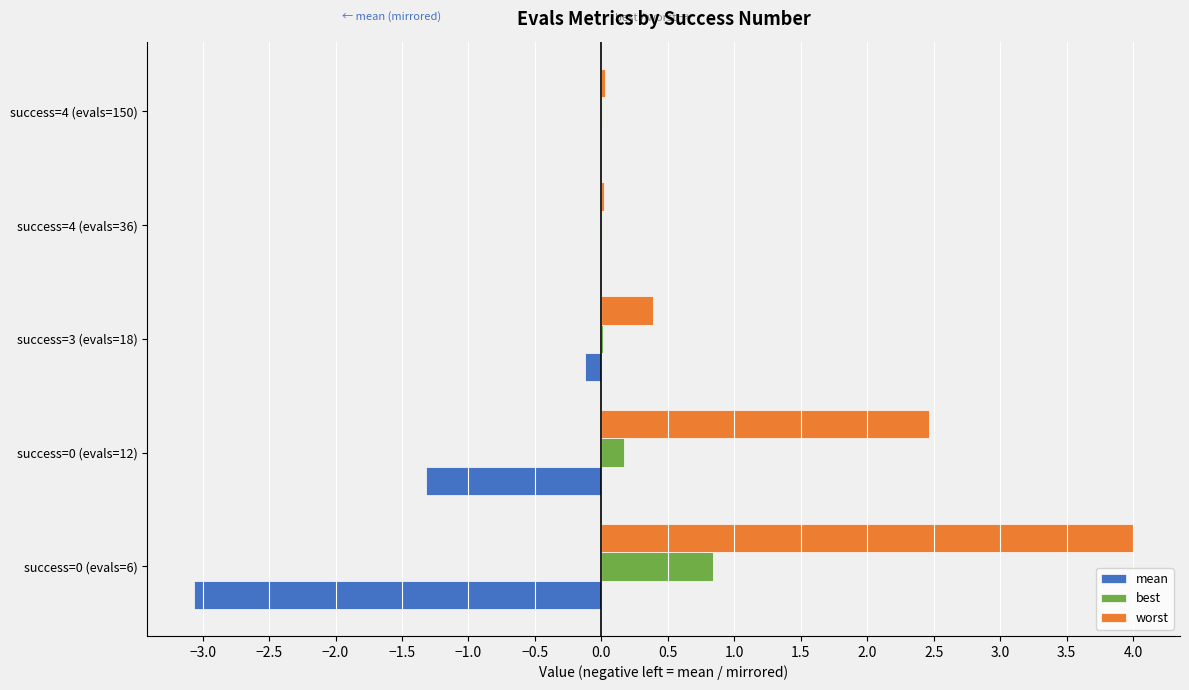

What is the greatest value displayed?

4.0